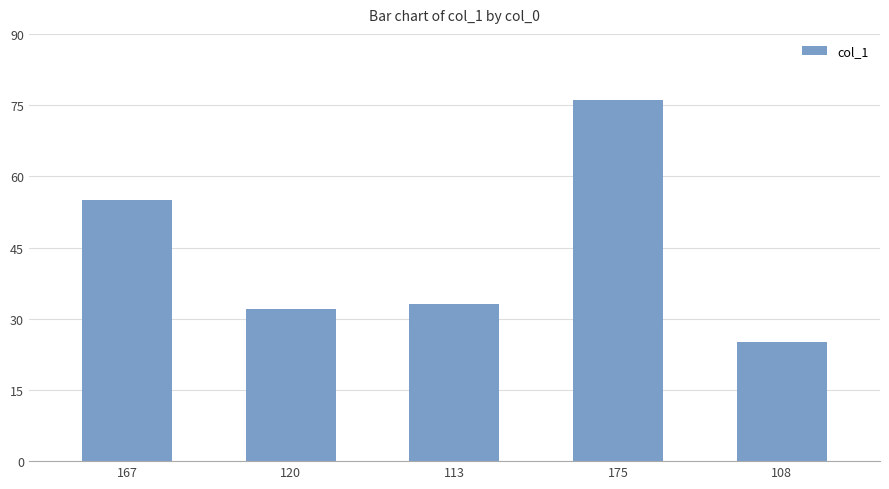

What is the label of the 4th bar from the left?

175